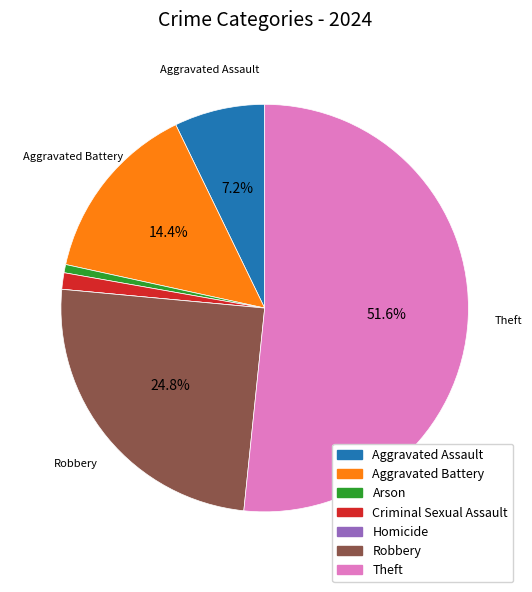

Which has a higher value, Aggravated Assault or Aggravated Battery?

Aggravated Battery